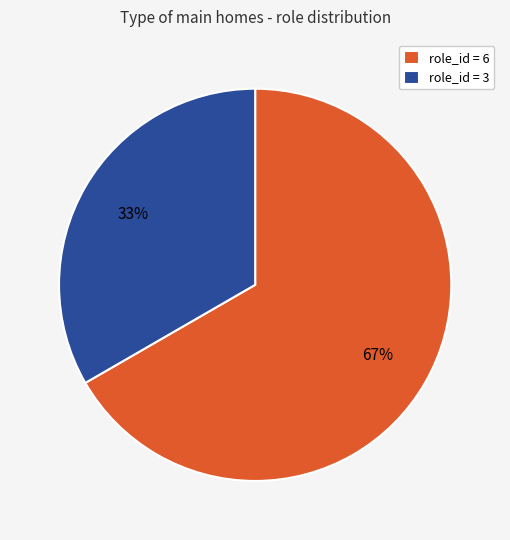

Combined, do role_id = 6 and role_id = 3 account for over 50%?

Yes